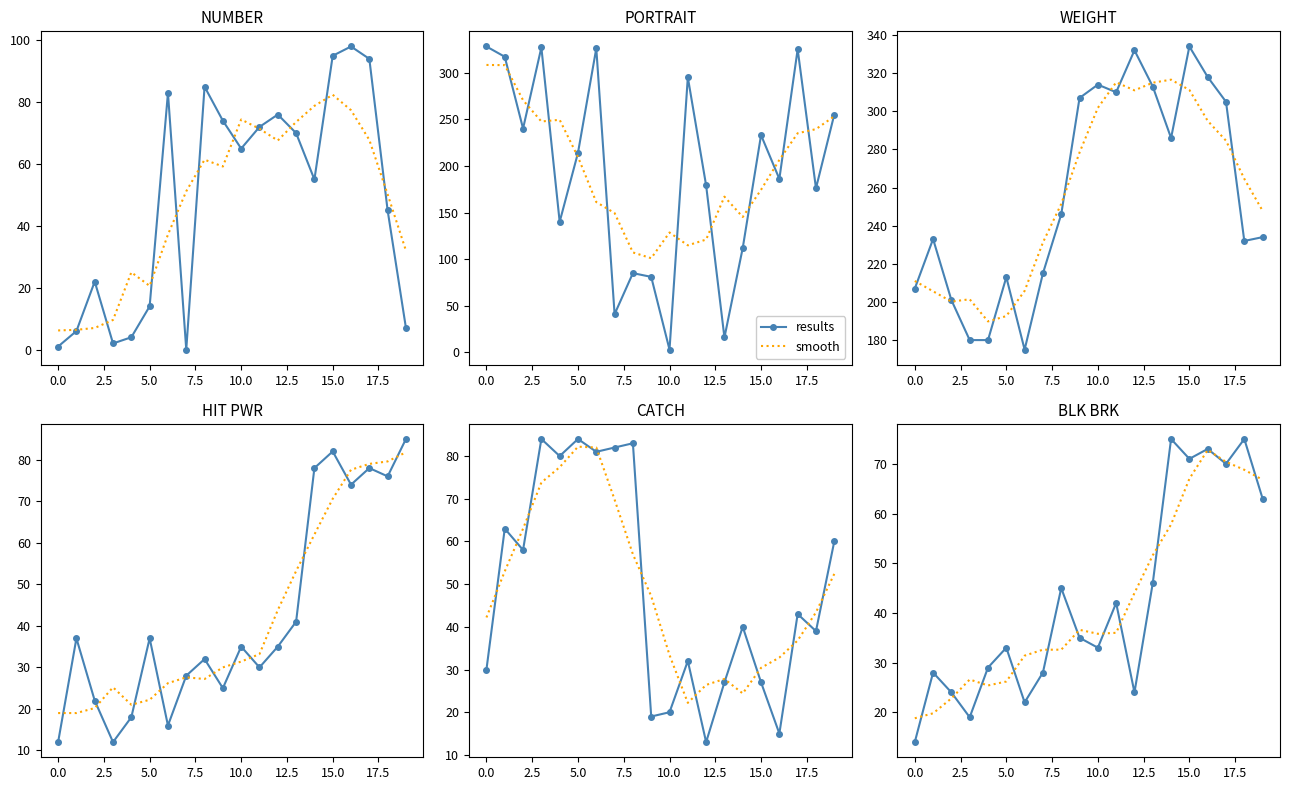

Between −2.5 and 5.0, which series saw the biggest shift?

smooth